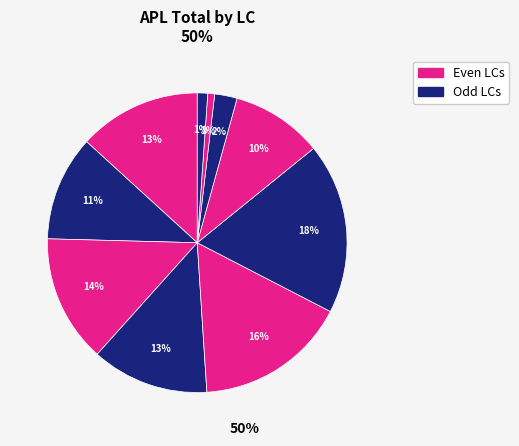

Count the number of slices in the pie.

10